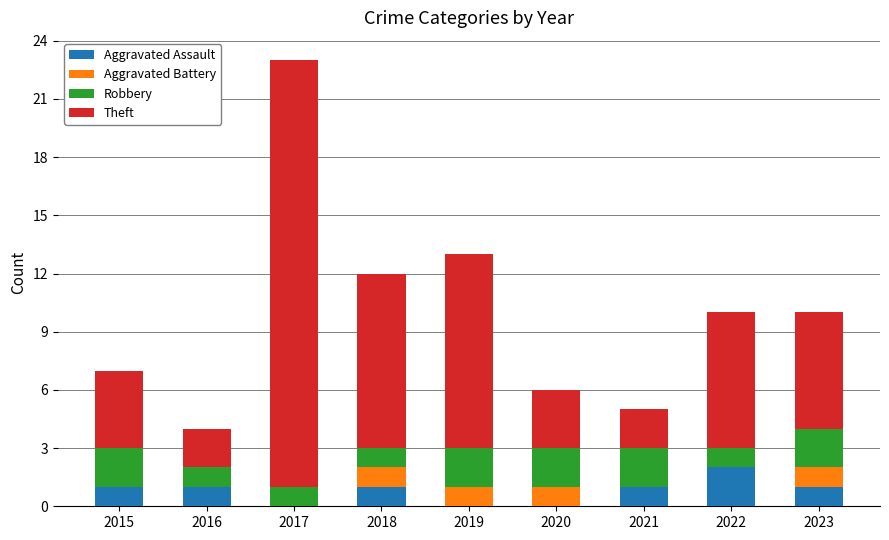

What is the difference between the Aggravated Assault values at 2016 and 2020?

1